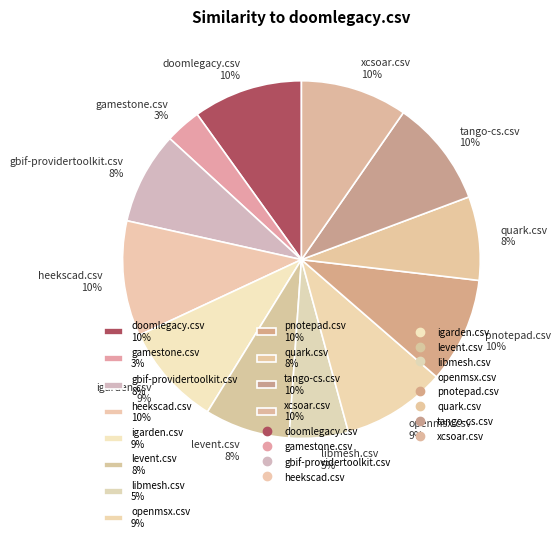

The pnotepad.csv slice represents 10% of the pie. True or false?

True